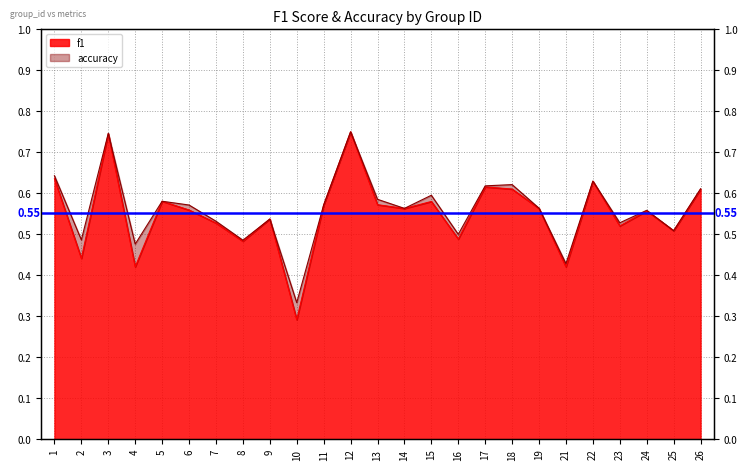

Reading left to right, transcribe all the data shown in this chart.

f1: 1=0.6	2=0.4	3=0.7	4=0.4	5=0.6	6=0.6	7=0.5	8=0.5	9=0.5	10=0.3	11=0.6	12=0.8	13=0.6	14=0.6	15=0.6	16=0.5	17=0.6	18=0.6	19=0.6	21=0.4	22=0.6	23=0.5	24=0.6	25=0.5	26=0.6
accuracy: 1=0.6	2=0.5	3=0.7	4=0.5	5=0.6	6=0.6	7=0.5	8=0.5	9=0.5	10=0.3	11=0.6	12=0.8	13=0.6	14=0.6	15=0.6	16=0.5	17=0.6	18=0.6	19=0.6	21=0.4	22=0.6	23=0.5	24=0.6	25=0.5	26=0.6